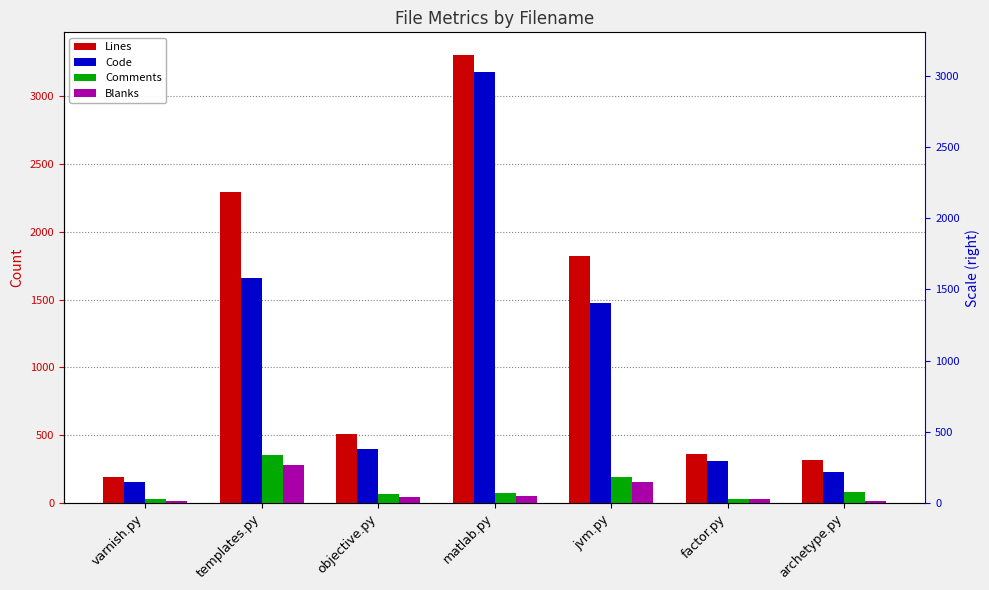

Rank the series at matlab.py from highest to lowest value.

Lines, Code, Comments, Blanks